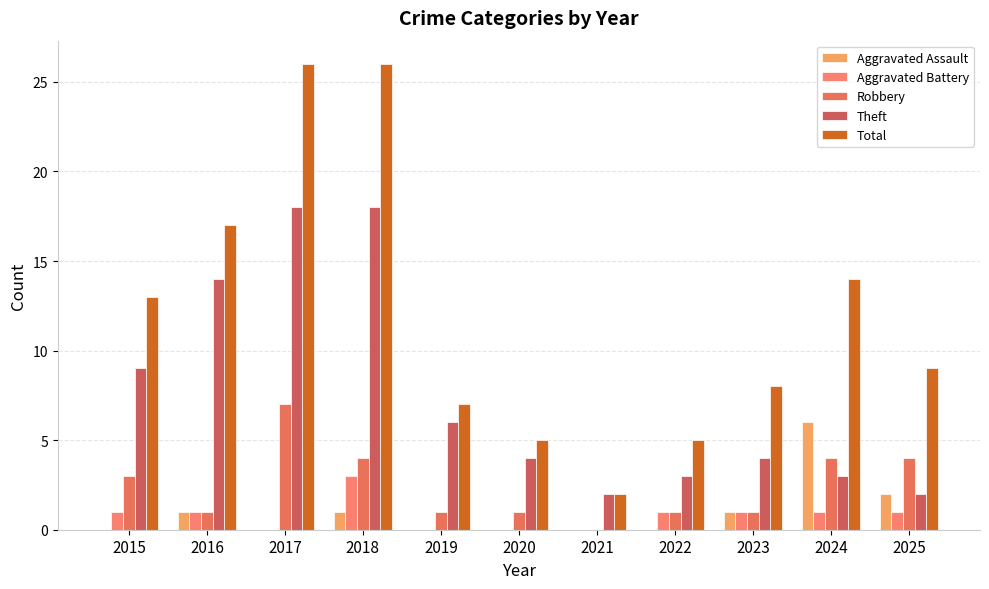

What is the difference between the second highest and second lowest values in the Total series?

21